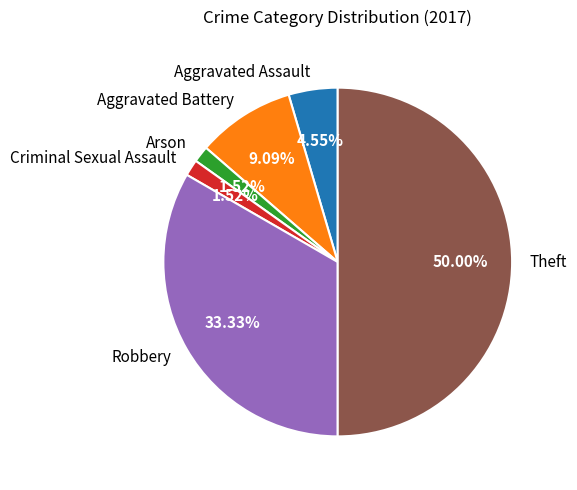

To the nearest percent, what is the combined percentage of Theft and Aggravated Battery?

59%